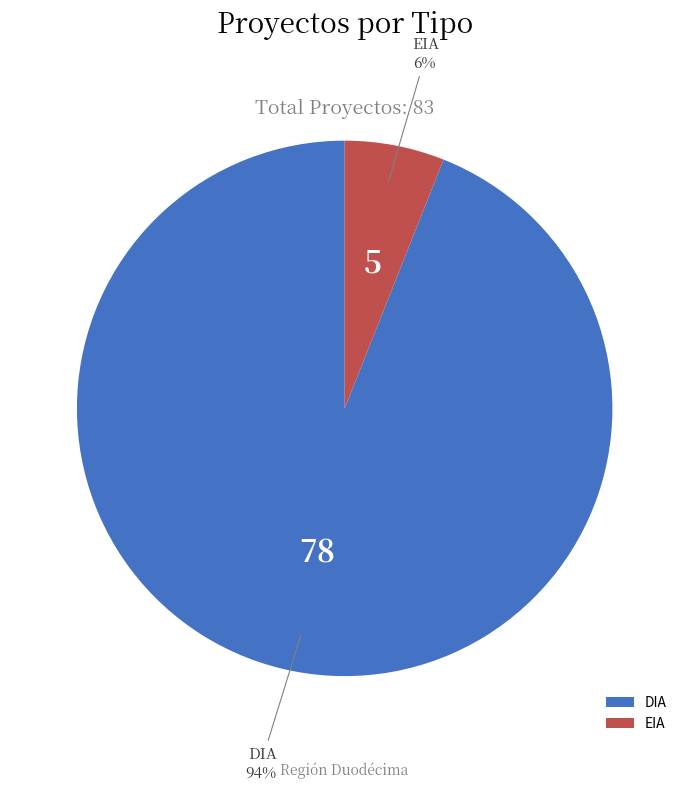

Do EIA and DIA together represent more than half of the pie?

Yes